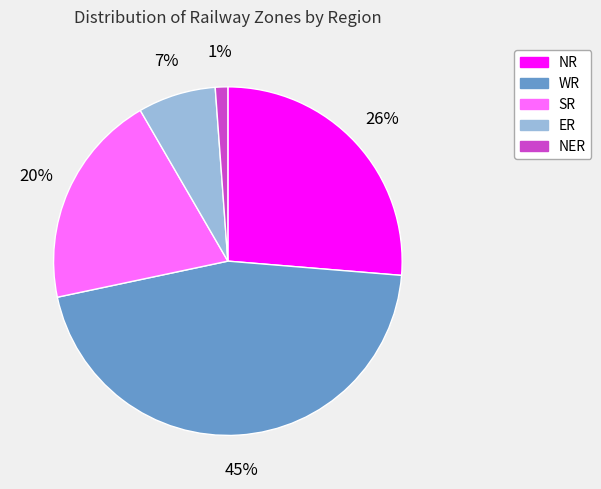

To the nearest percent, what is the combined percentage of NER and SR?

21%